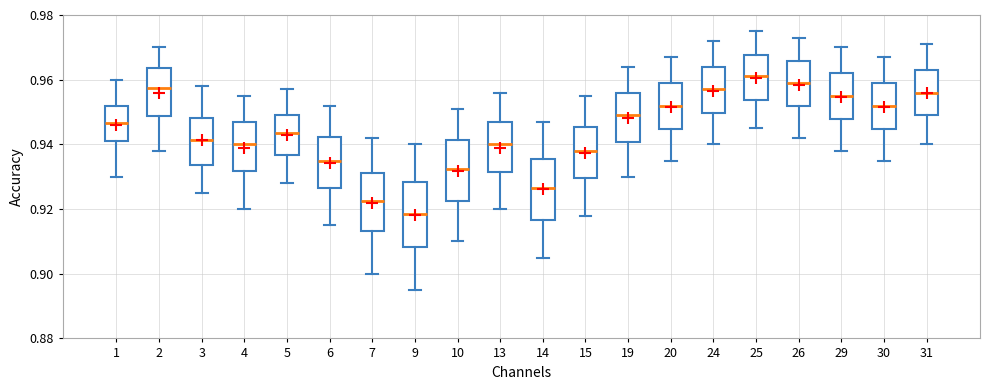

Which box has the lowest median line?

9